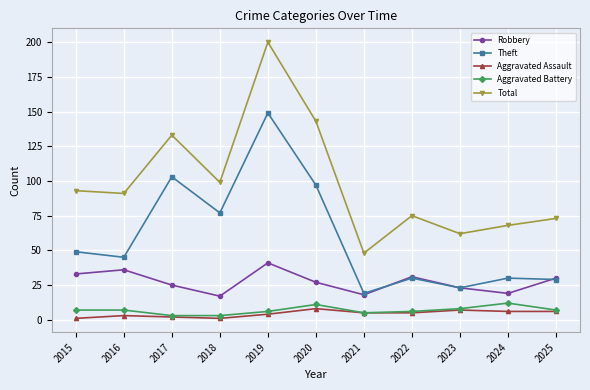

What is the smallest value displayed?

1